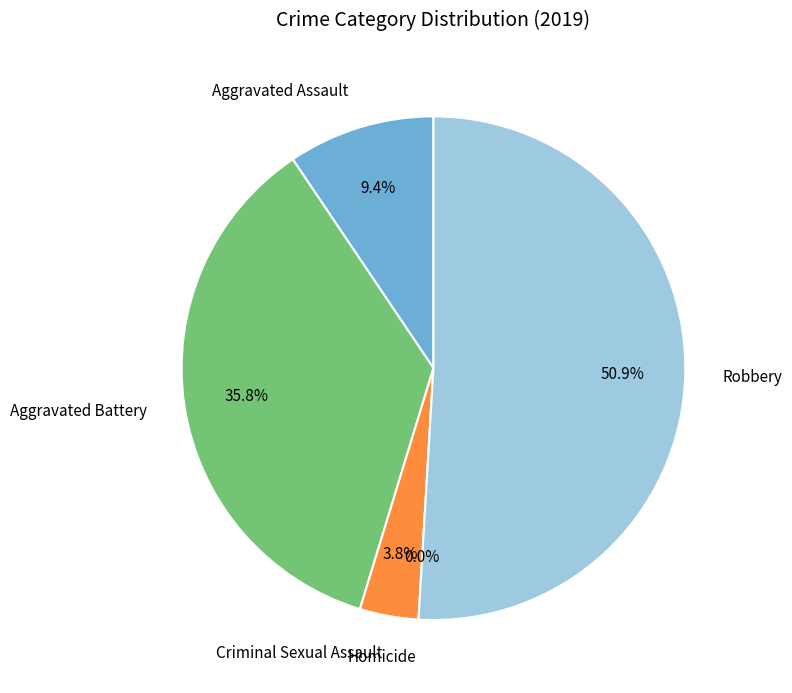

Combined, do Criminal Sexual Assault and Robbery account for over 50%?

Yes